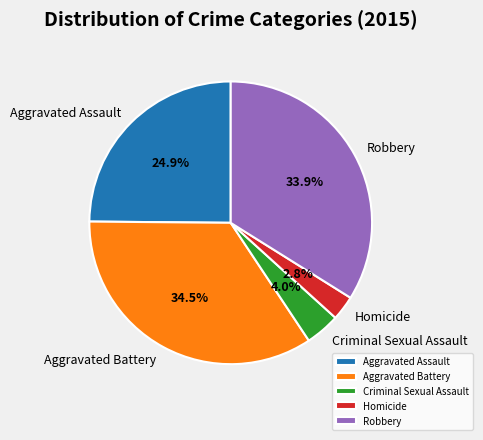

True or false: Criminal Sexual Assault accounts for 4% of the total.

True